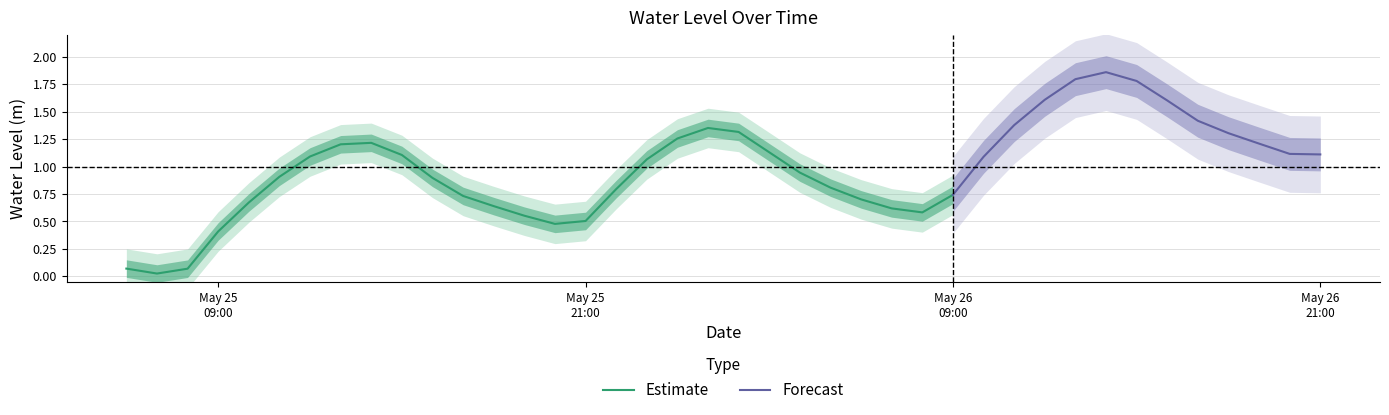

How many data points are above 1?

21